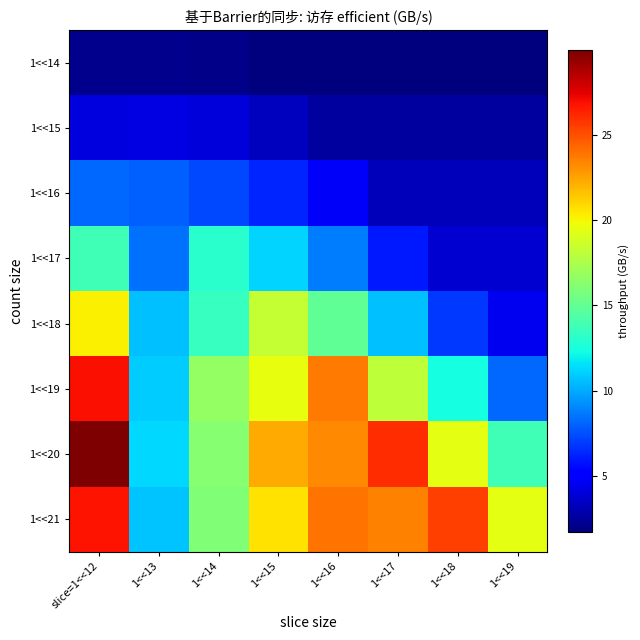

List the series in order of their peak value, lowest first.

1<<14, 1<<15, 1<<16, 1<<17, 1<<18, 1<<21, 1<<19, 1<<20